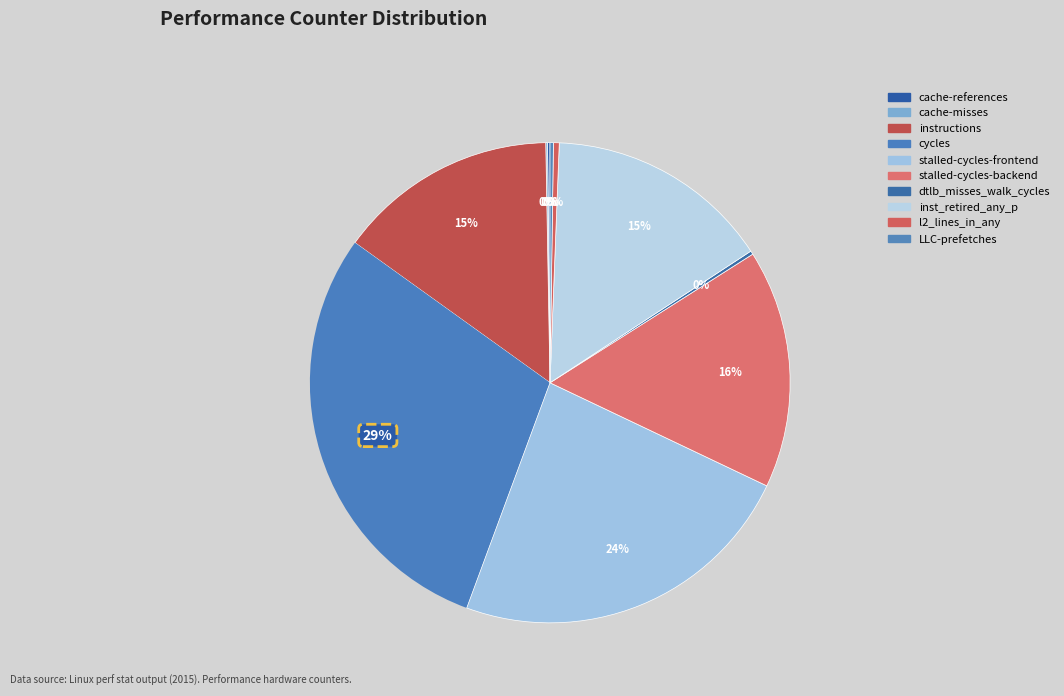

Is there any slice that represents more than half of the pie?

No